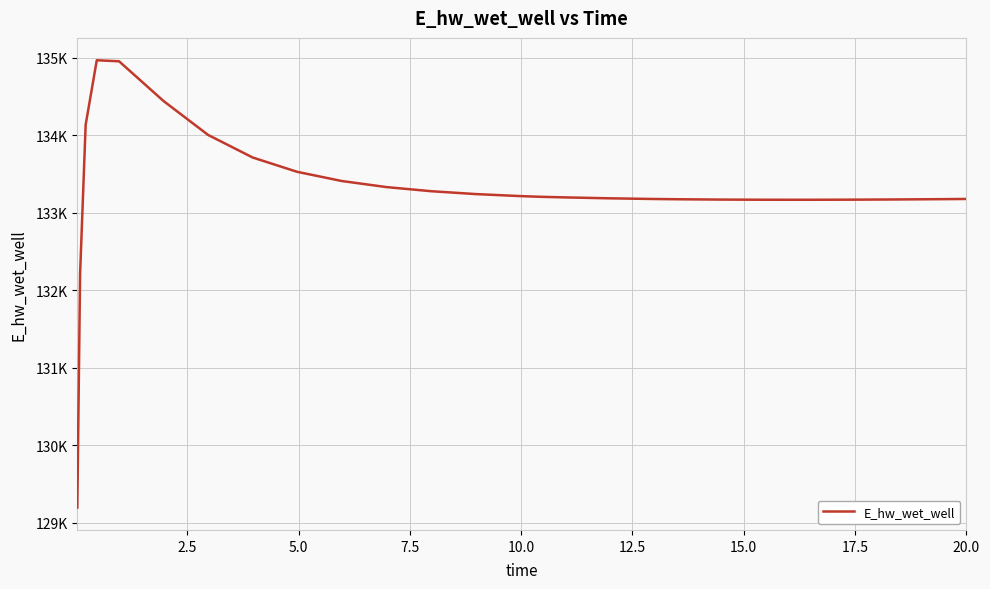

What is the smallest value displayed?

129197.8